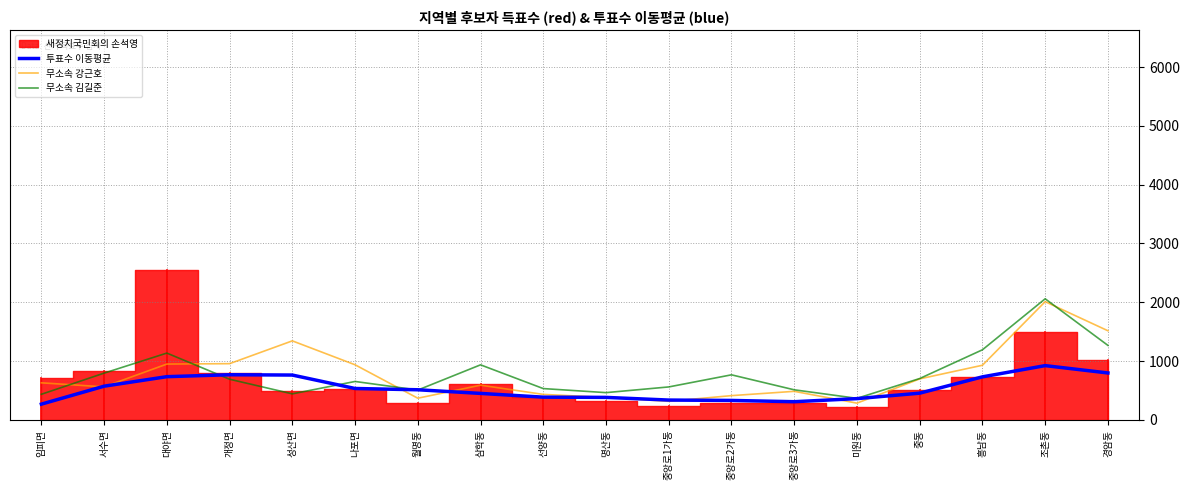

True or false: 투표수 이동평균 has a value of 1375.5 at 개정면.

False